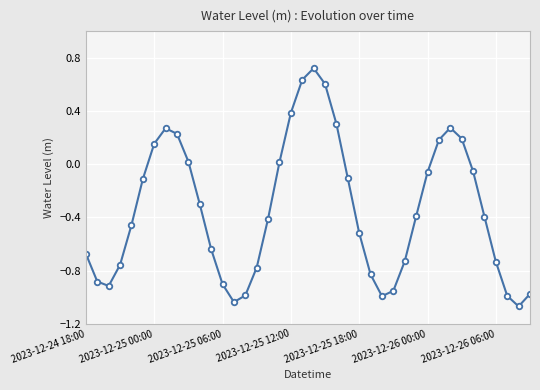

How many positive values are there?

13